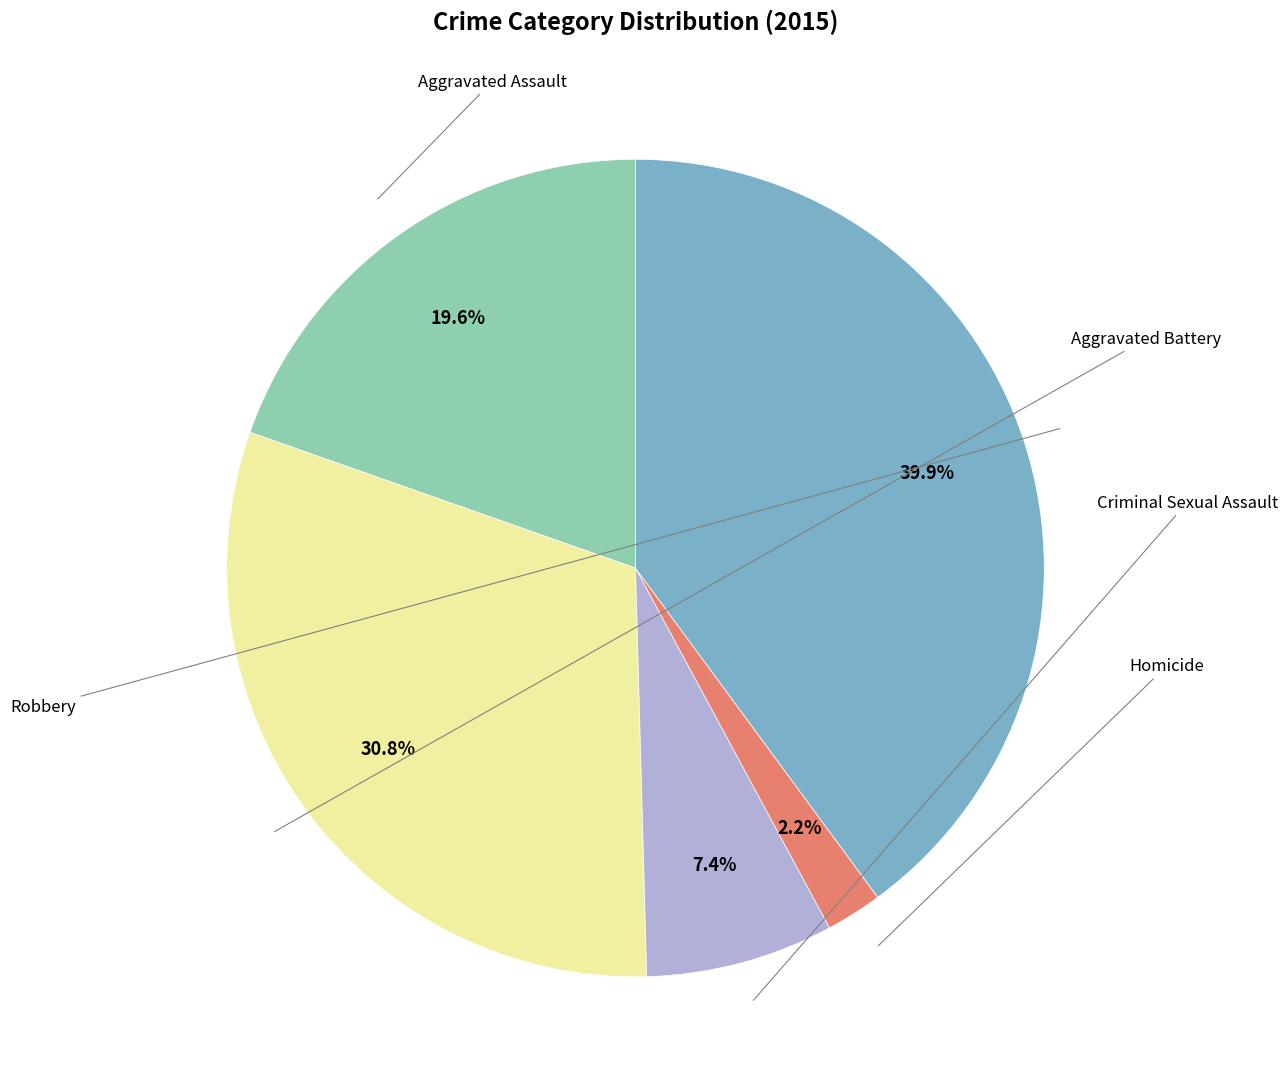

Does any single category account for the majority?

No